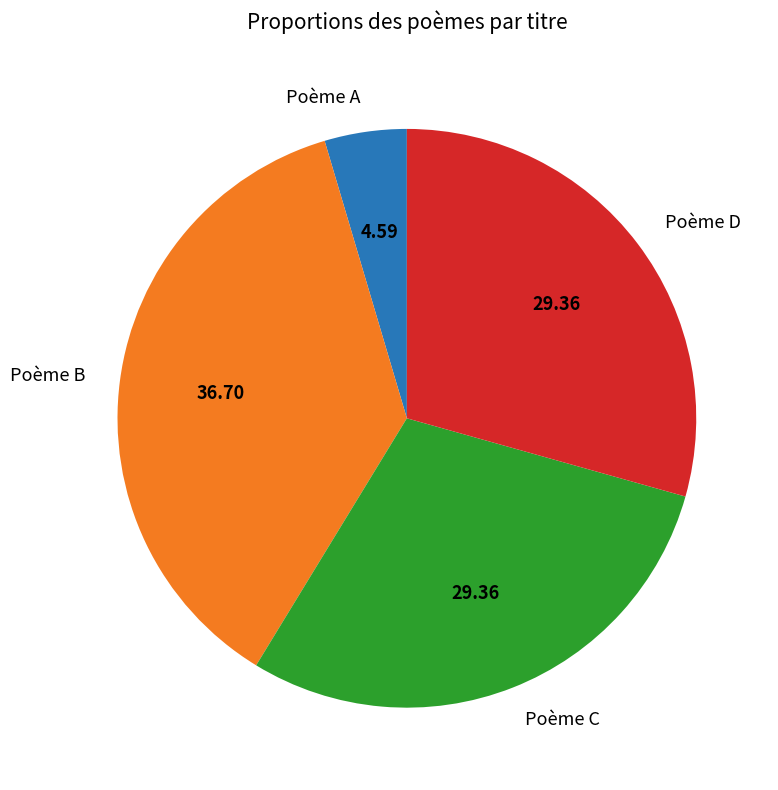

Does any single category account for the majority?

No